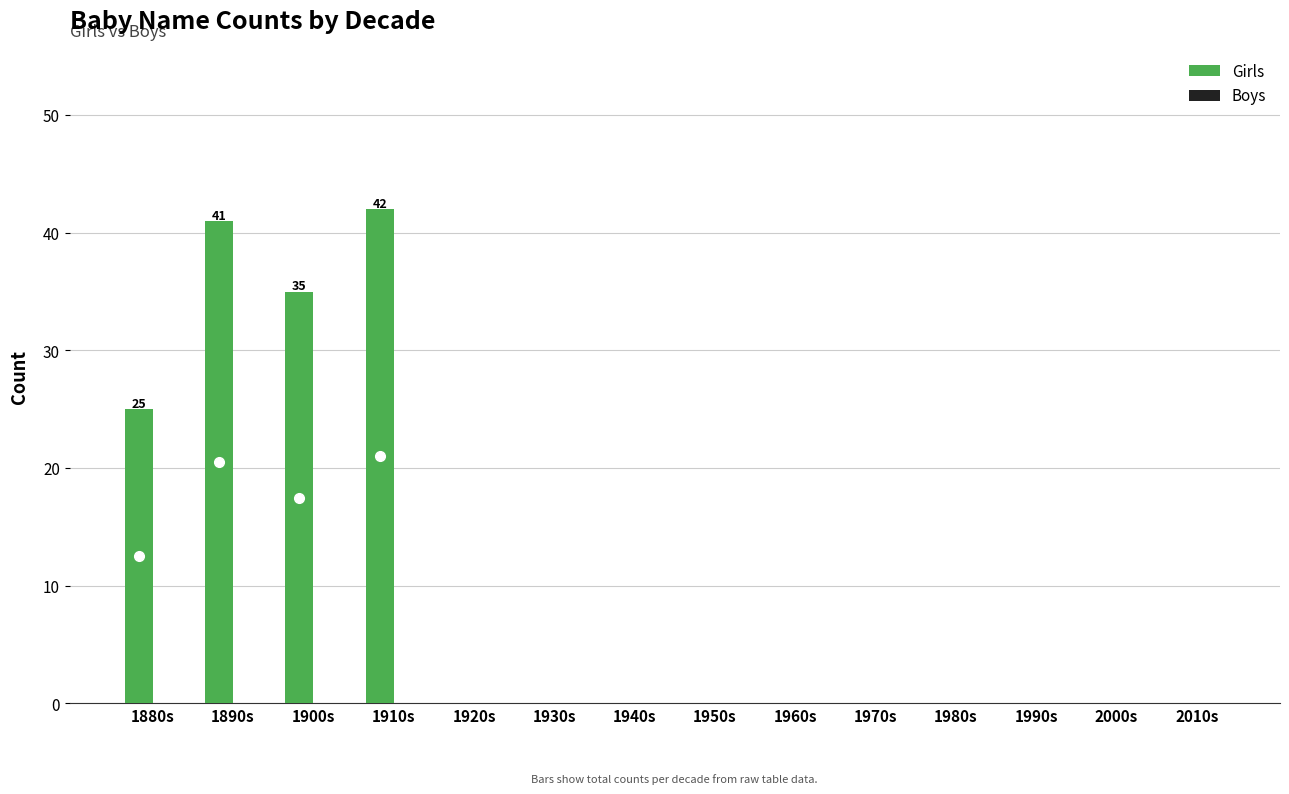

Does the chart contain stacked bars?

No